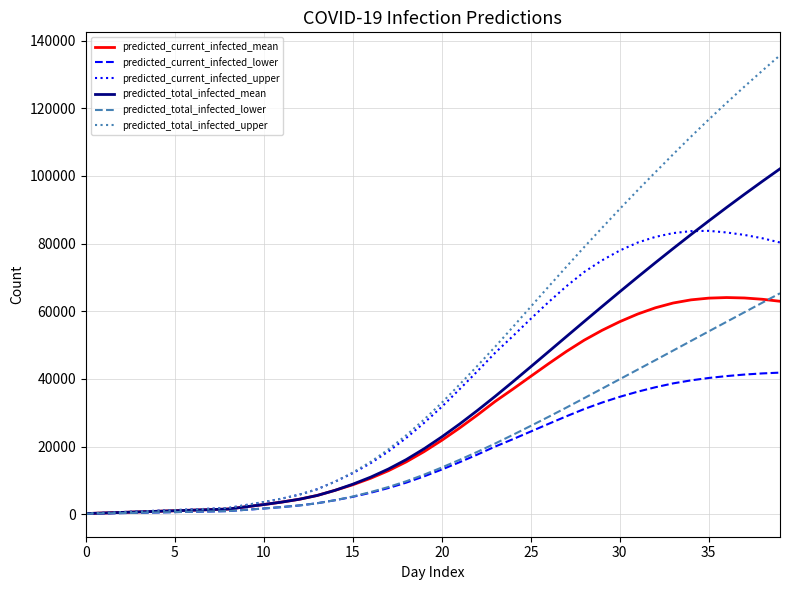

Which series has the largest range (max minus min)?

predicted_total_infected_upper